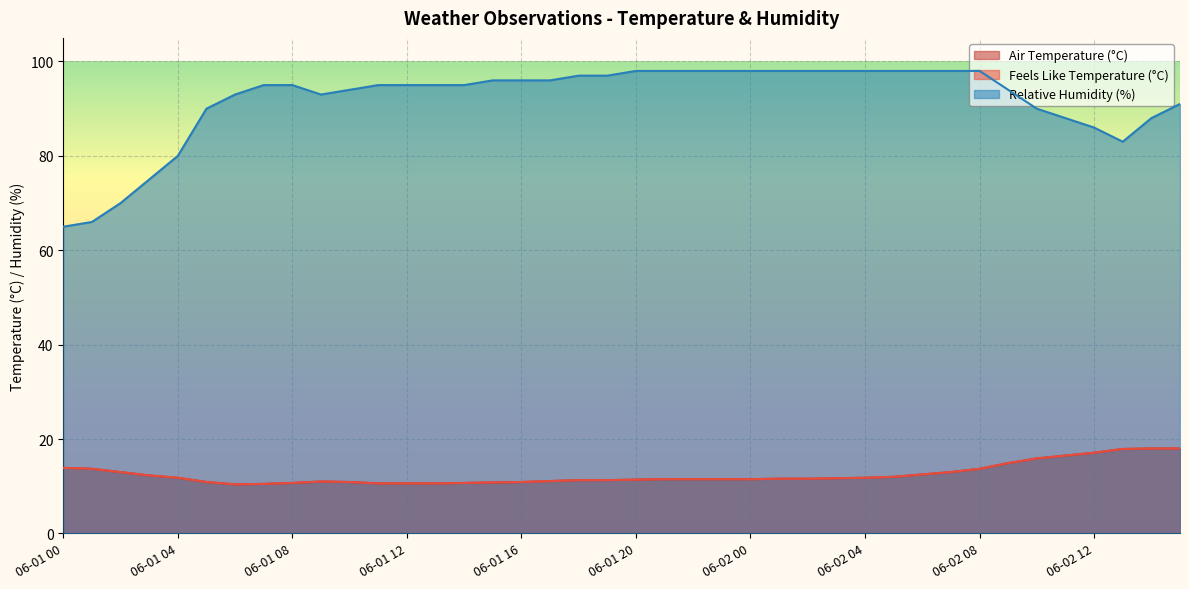

What is the label of the 11th point from the left?

06-01 10